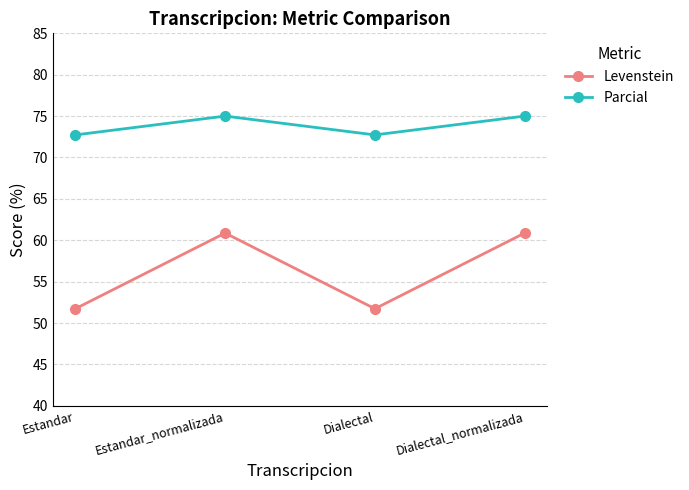

True or false: Levenstein and Parcial cross at least once.

False